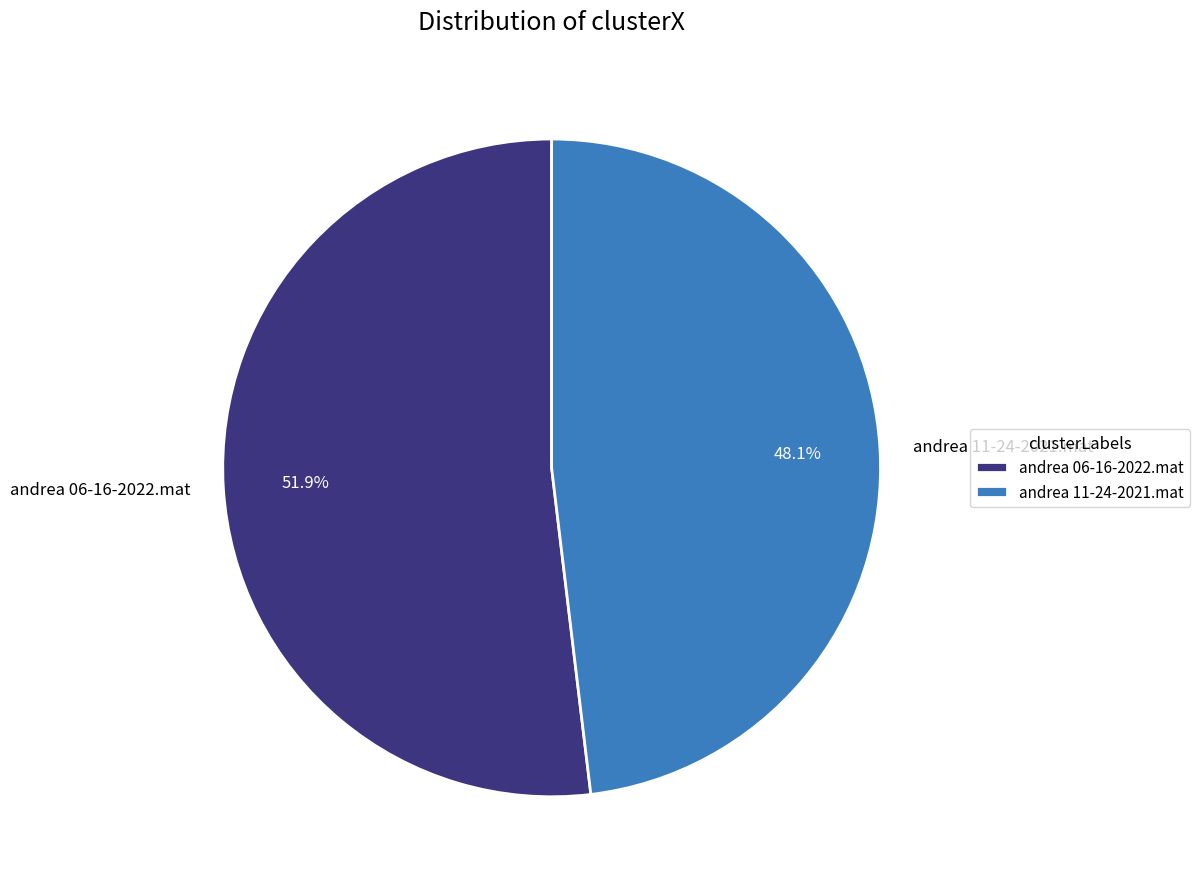

Approximately how many times larger is the value at andrea 11-24-2021.mat compared to andrea 06-16-2022.mat?

0.9